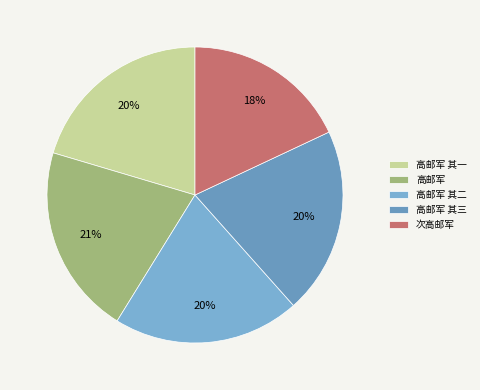

Count the number of slices in the pie.

5